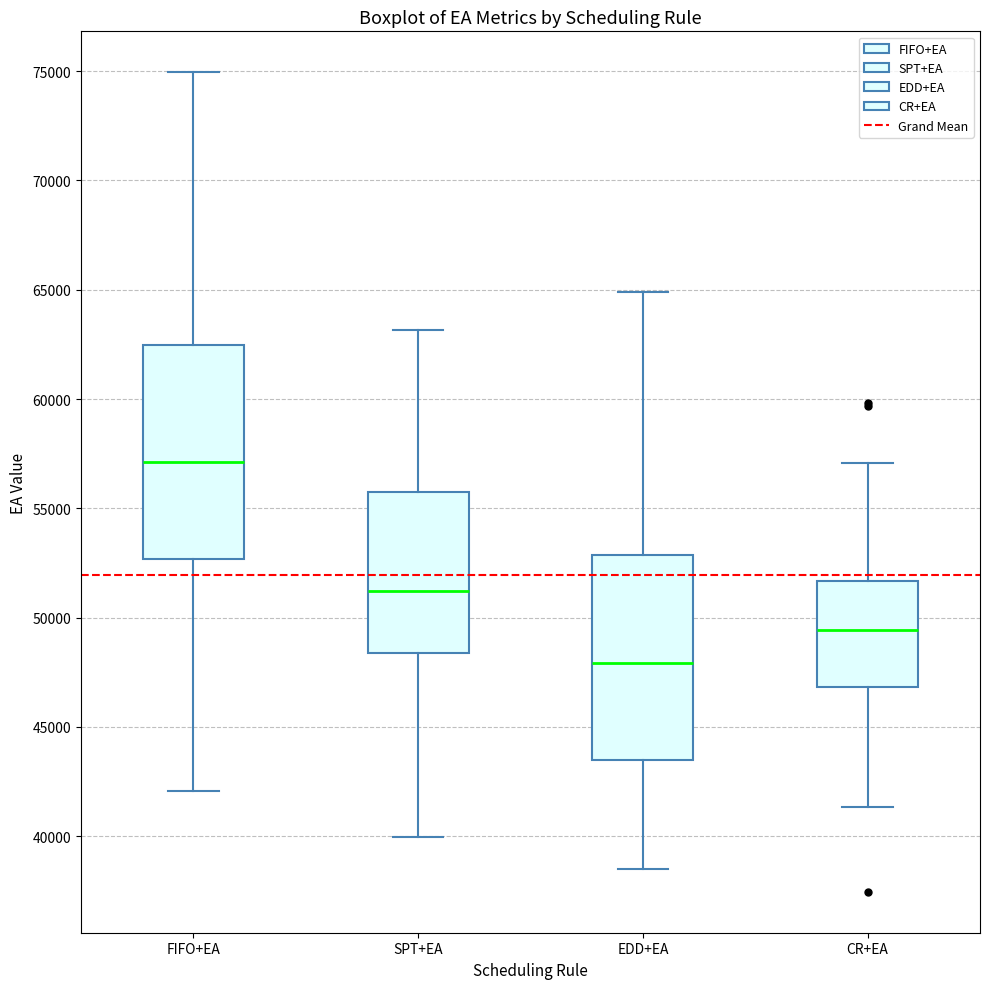

Which box's median line is the highest?

FIFO+EA